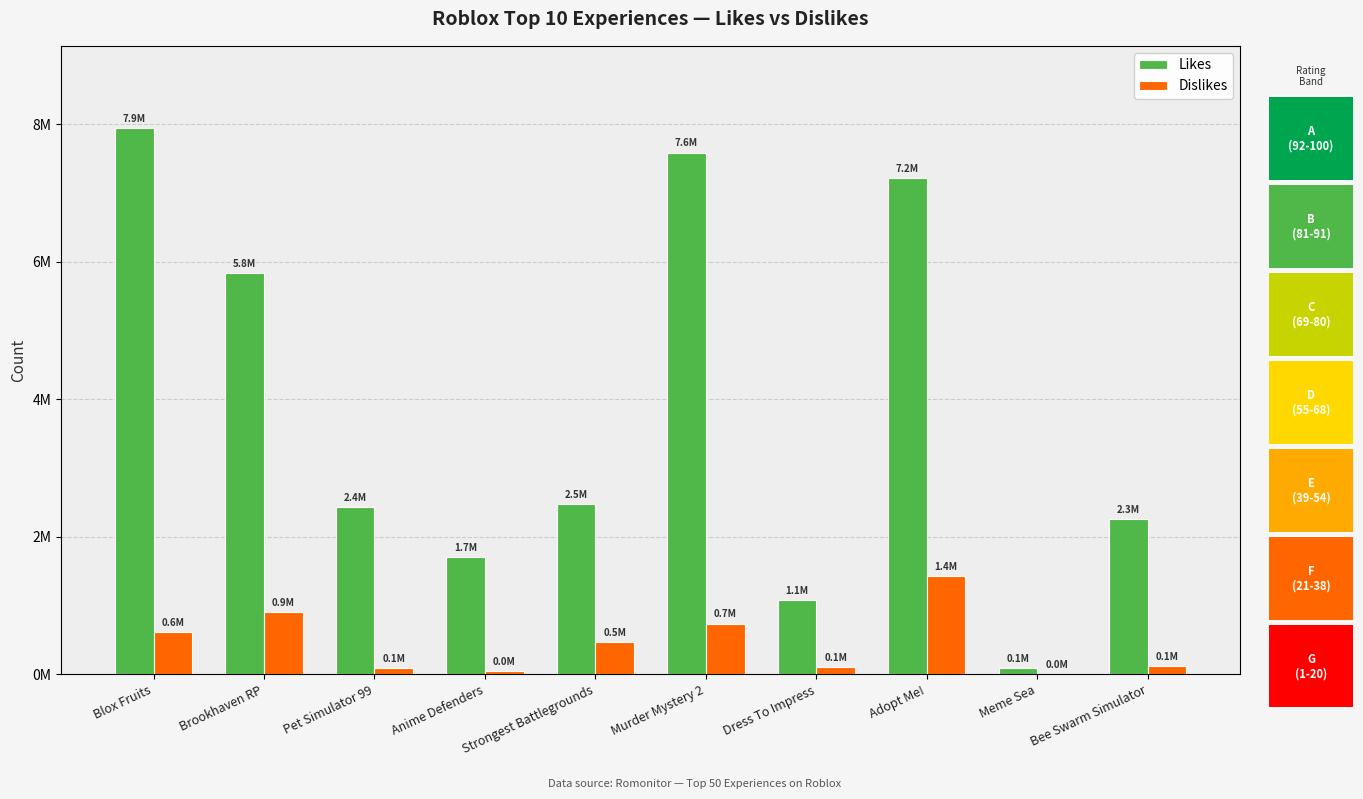

At which label does Likes reach its peak?

Blox Fruits